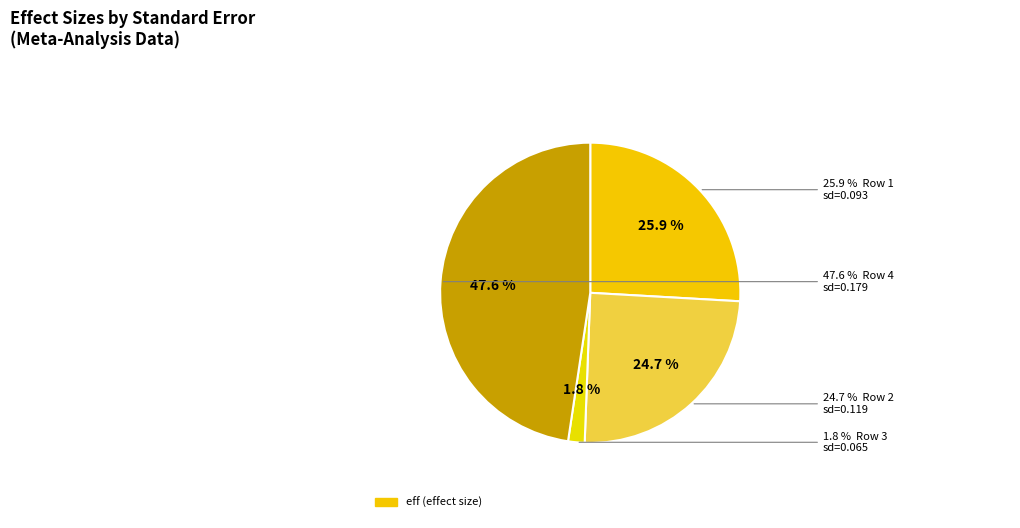

What portion of the pie excludes 0.09288401820796881?

74.1%